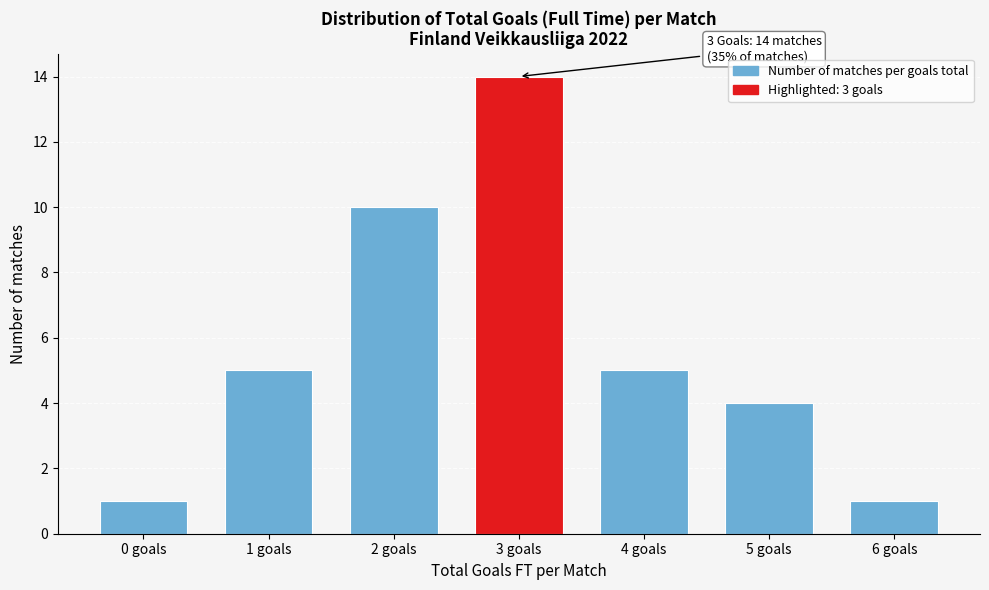

Reading left to right, extract all data points from this chart.

1	5	10	14	5	4	1